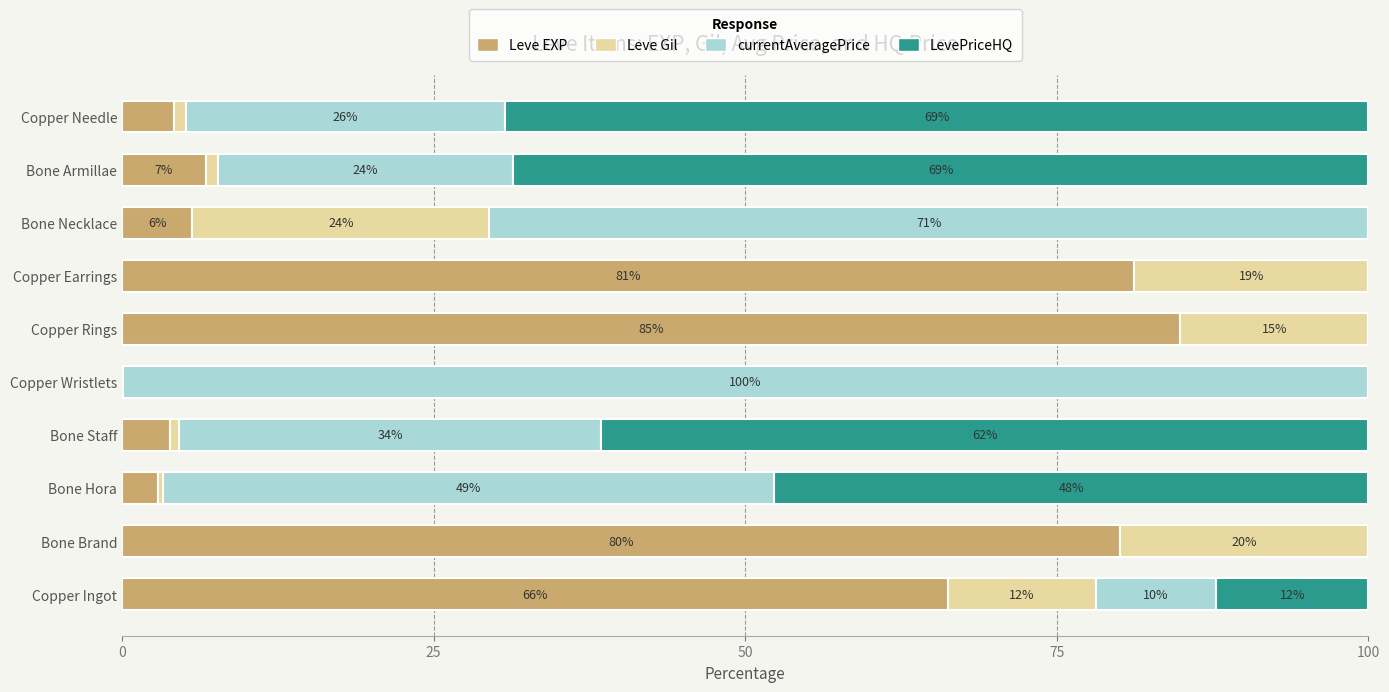

What are all the series names shown in the legend?

Leve EXP, Leve Gil, currentAveragePrice, LevePriceHQ